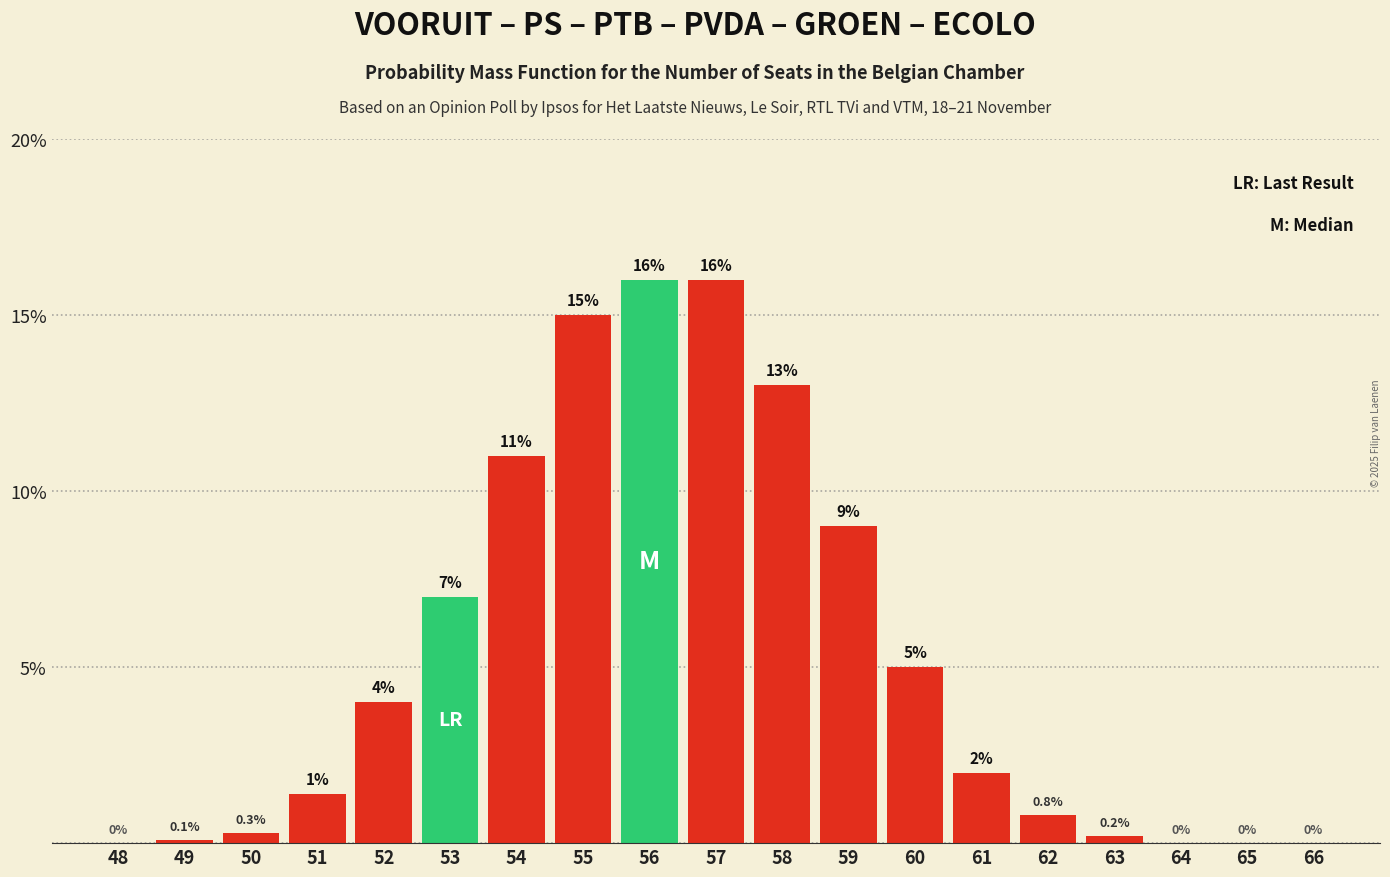

Where is the data nearest to the value 8?

53